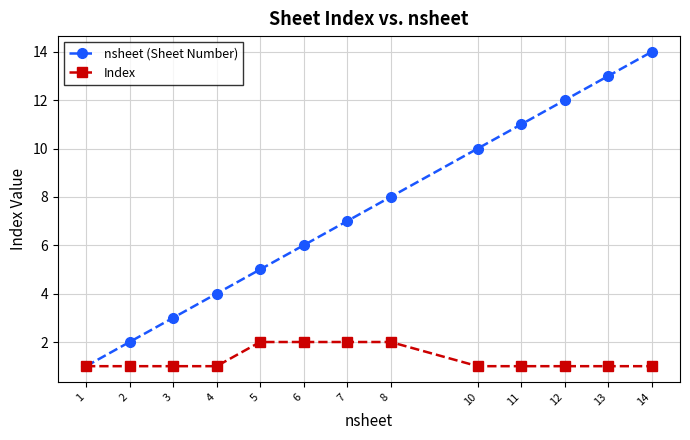

How many categories are shown in the chart?

13